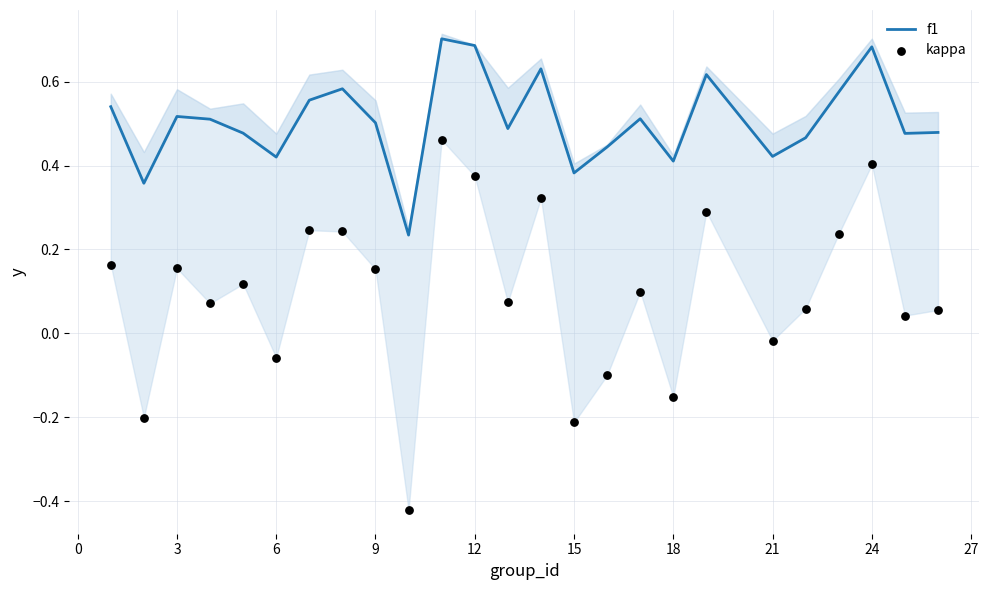

Which series has the largest total across all categories?

f1